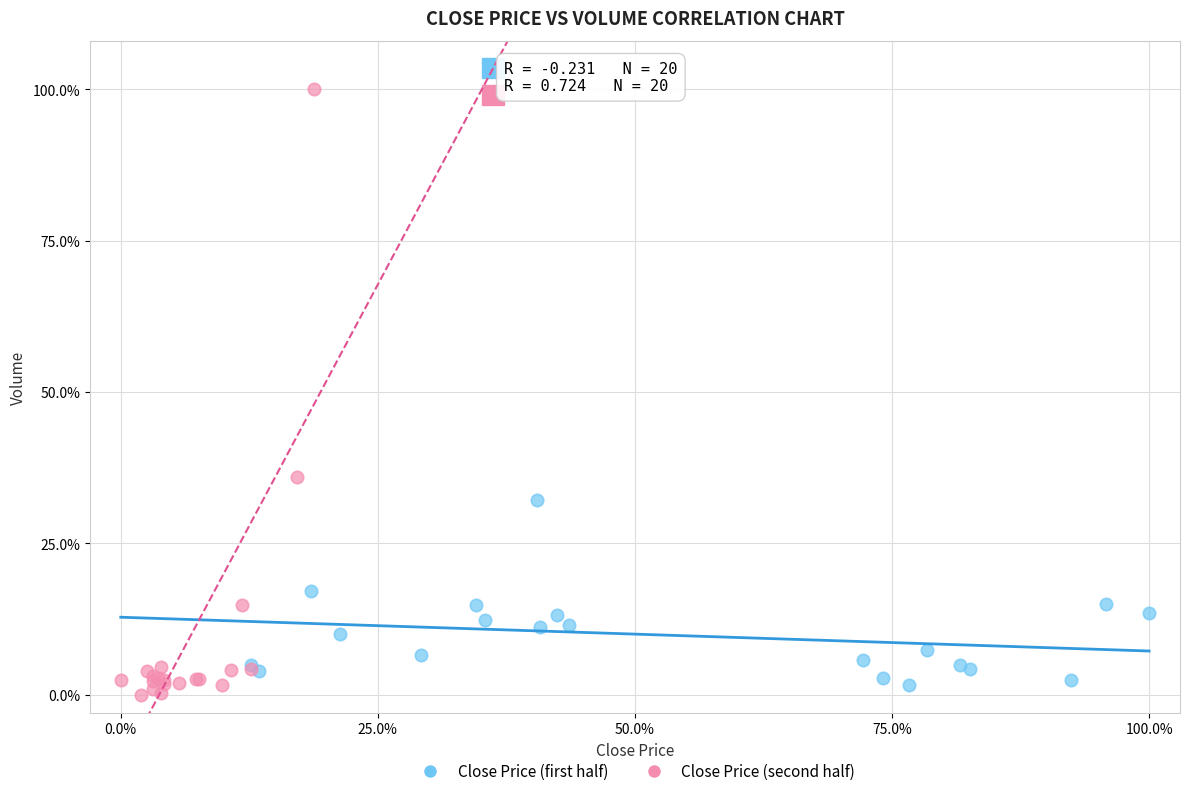

Which series reaches the maximum Y coordinate?

Close Price (second half)